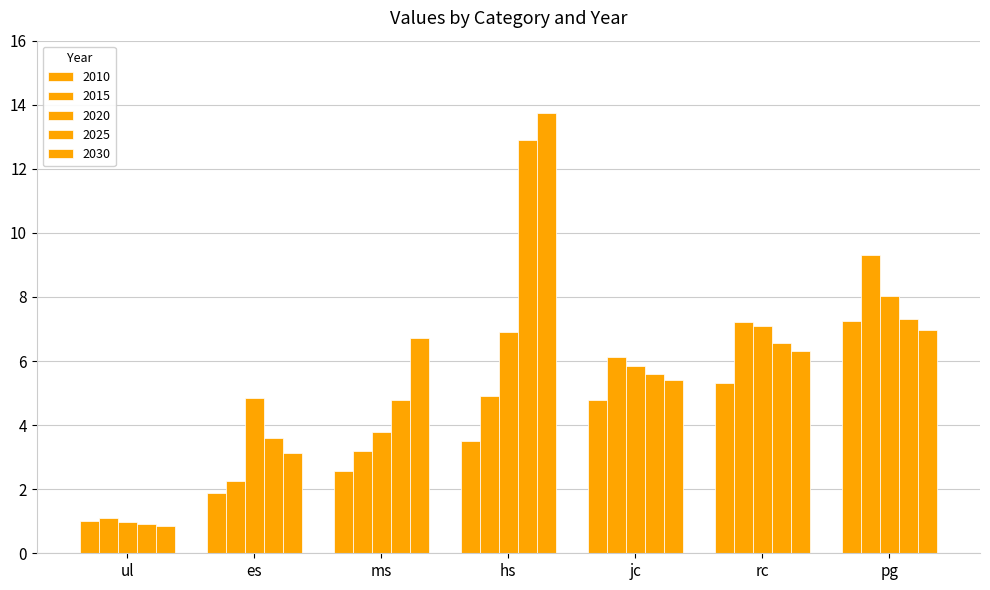

What is the lowest value of the 2015 series?

1.1